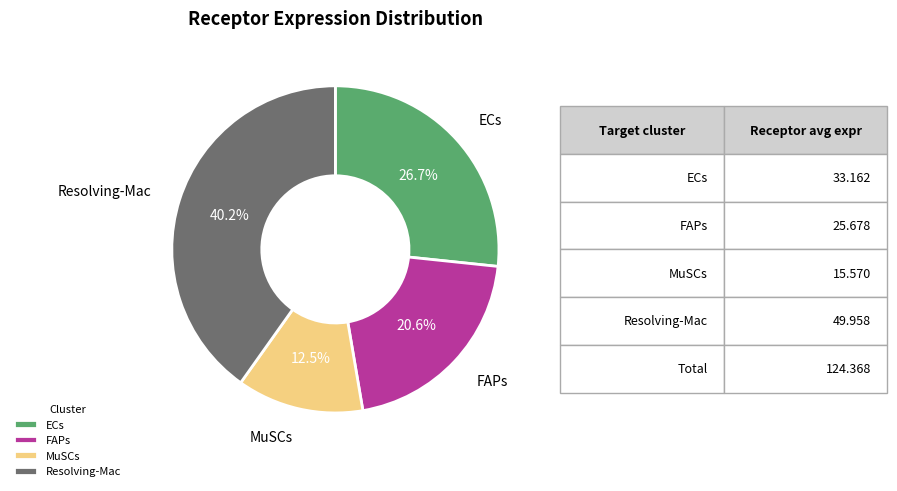

What percentage do MuSCs and Resolving-Mac together represent?

52.7%